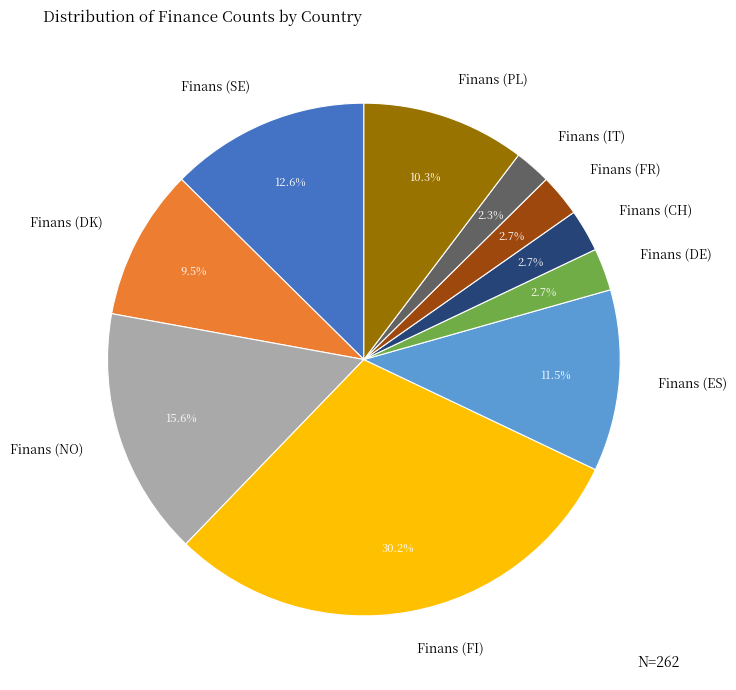

How many slices are in this pie chart?

10